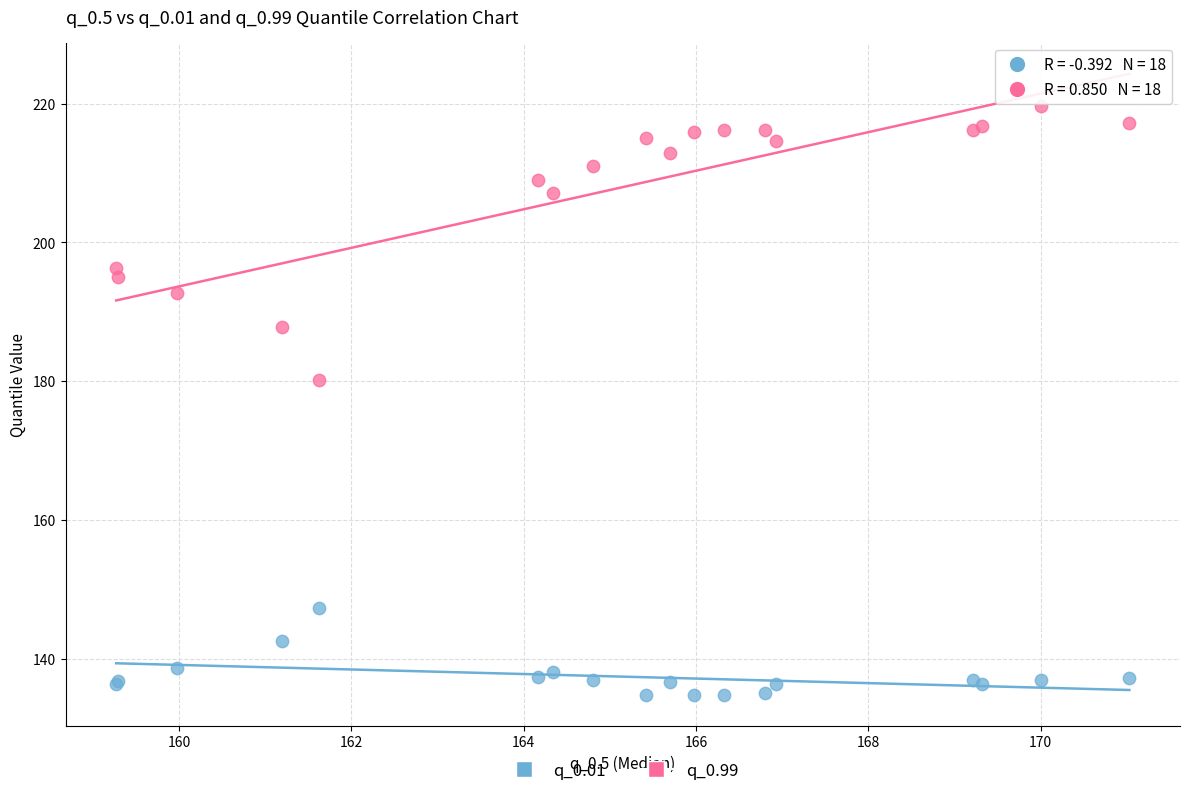

Which series reaches the minimum Y coordinate?

q_0.01